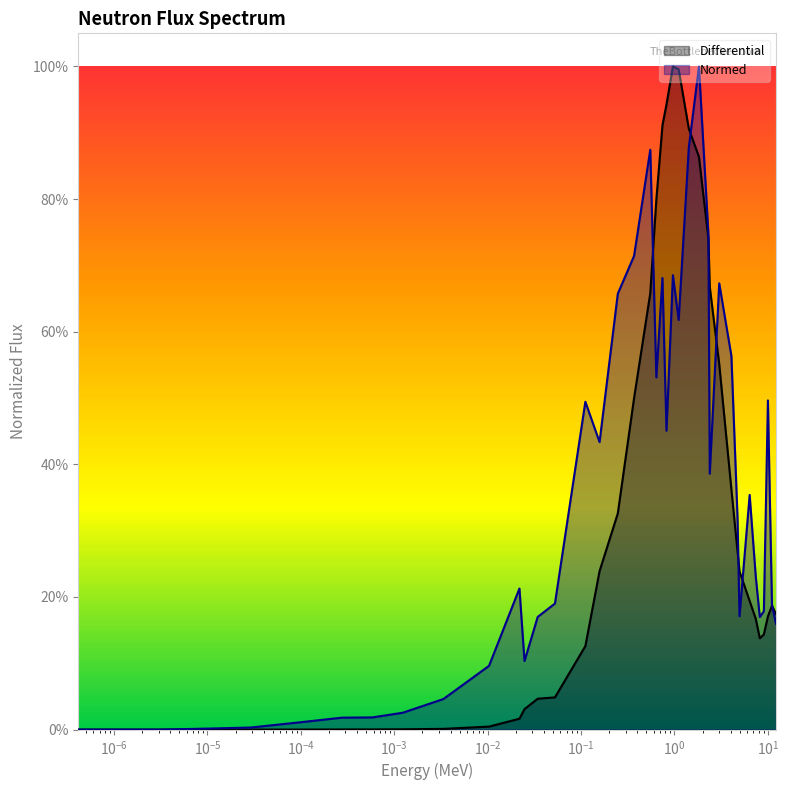

How many times do Normed and Differential cross each other?

7